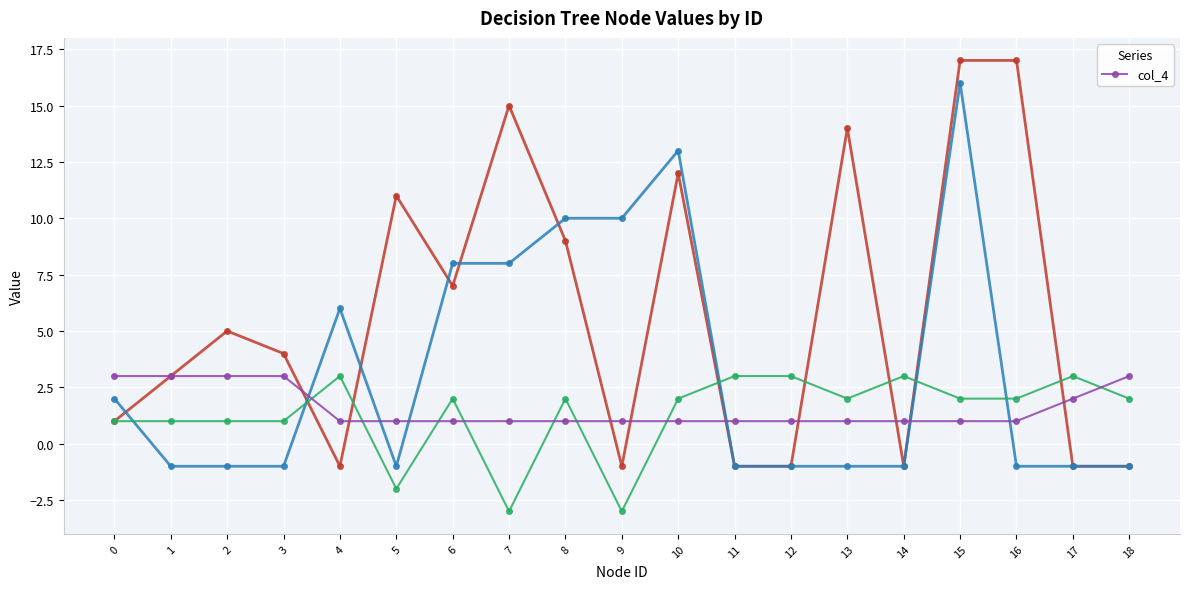

The chart shows a value of 3 at 1. True or false?

True